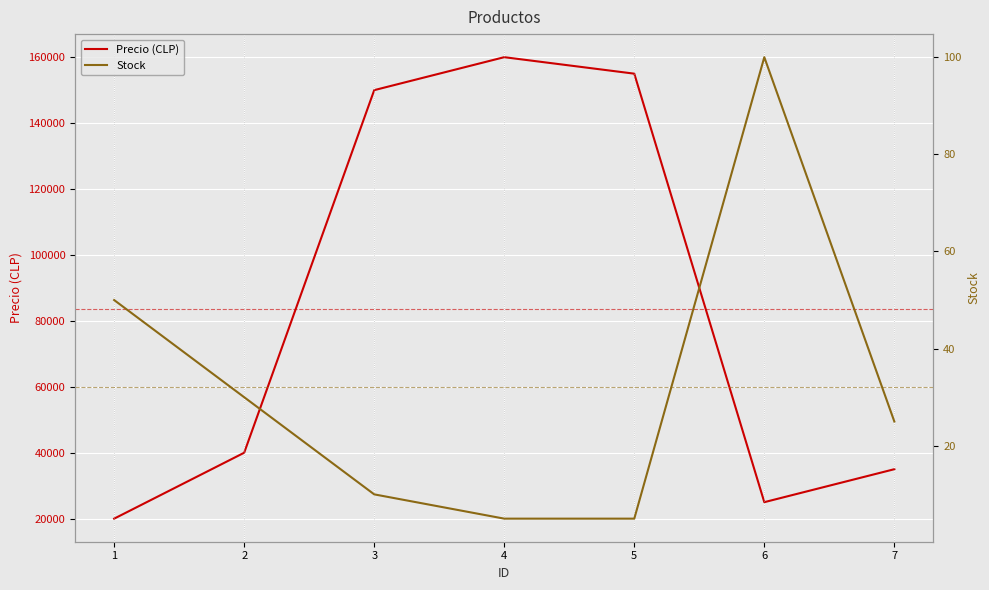

True or false: Precio (CLP) has a value of 214358 at 3.

False